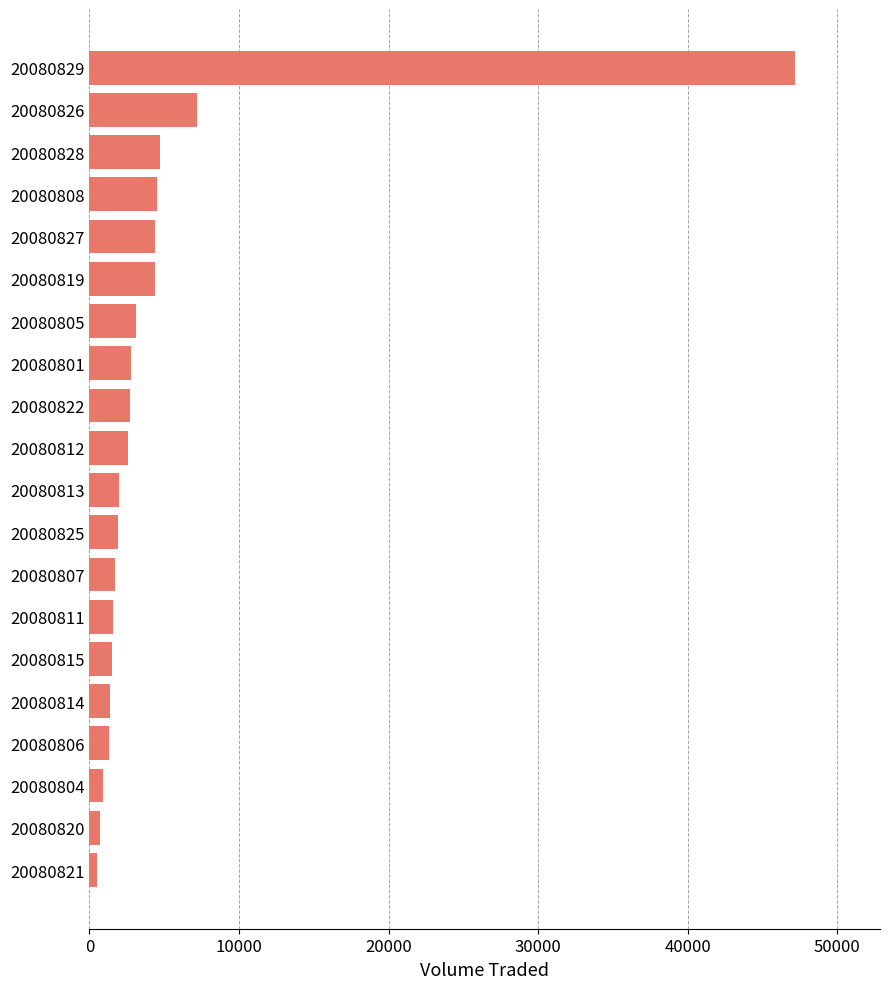

The value at 20080808 is 1690. True or false?

False